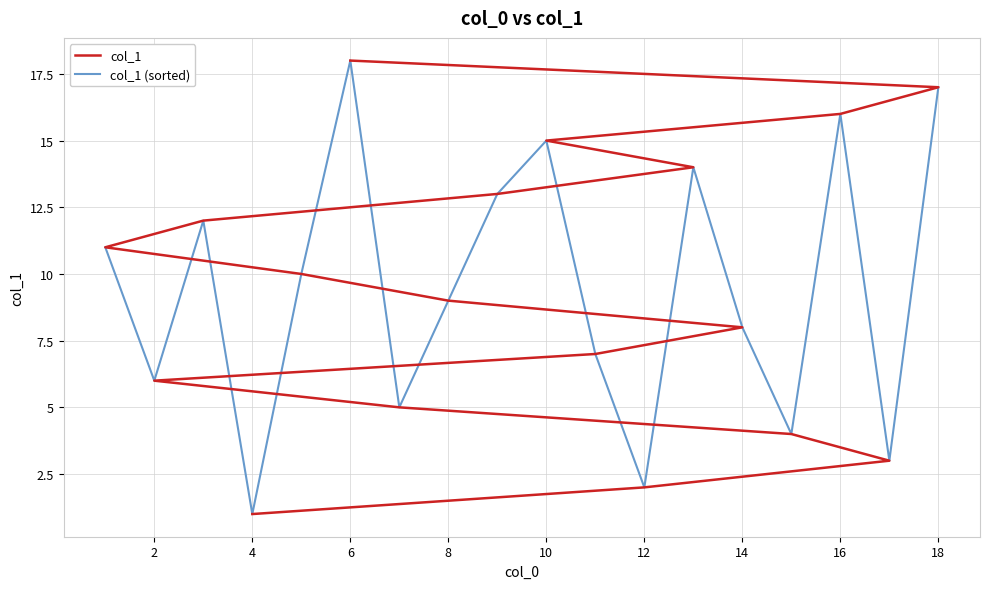

Which series has the widest spread of values?

col_1